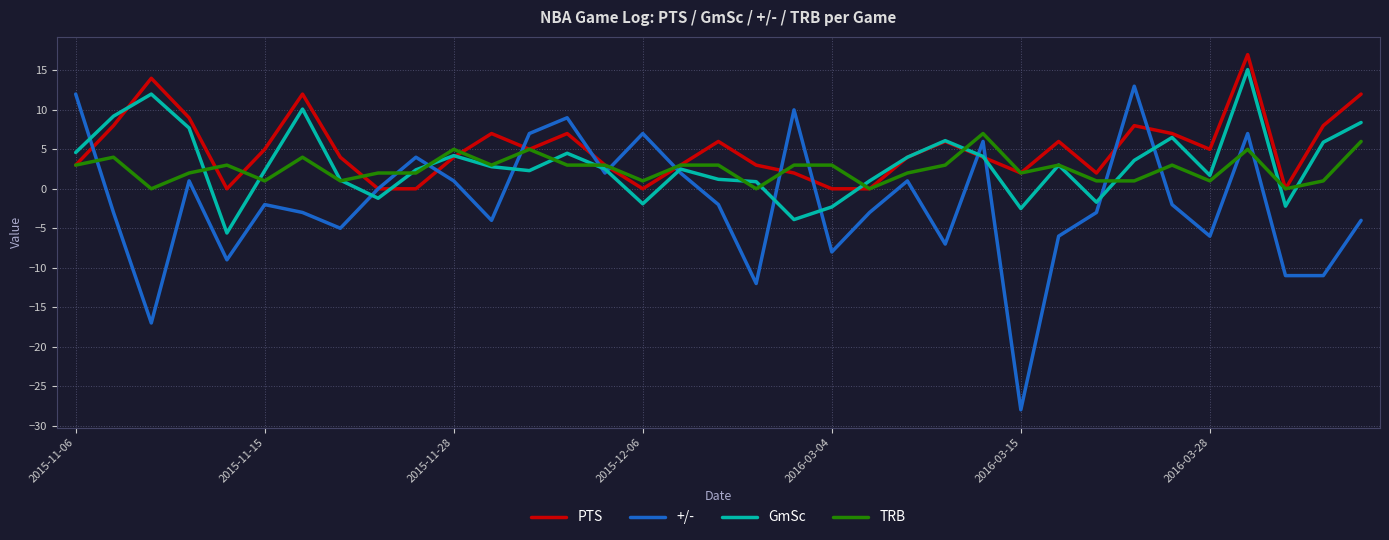

Which series ends up on top after the final intersection of +/- and TRB?

TRB